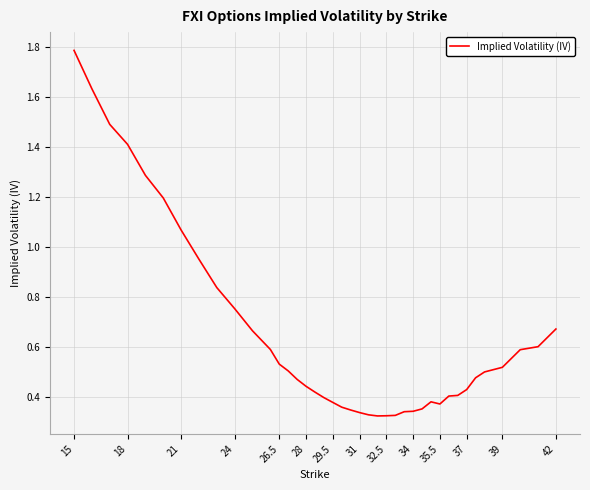

What is the greatest value displayed?

1.8